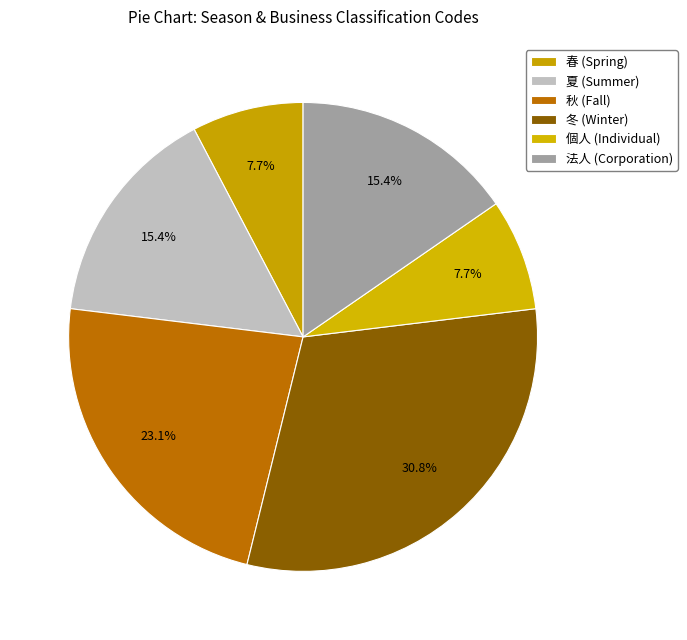

How many segments does this pie chart have?

6